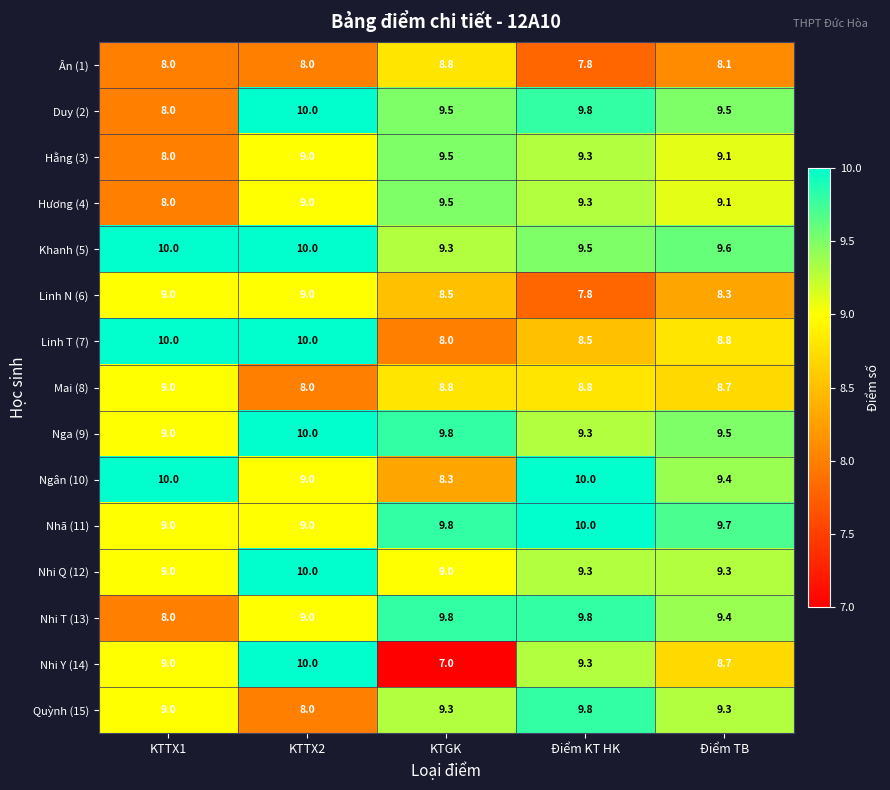

The value of Ân (1) at KTGK is 8.8. True or false?

True